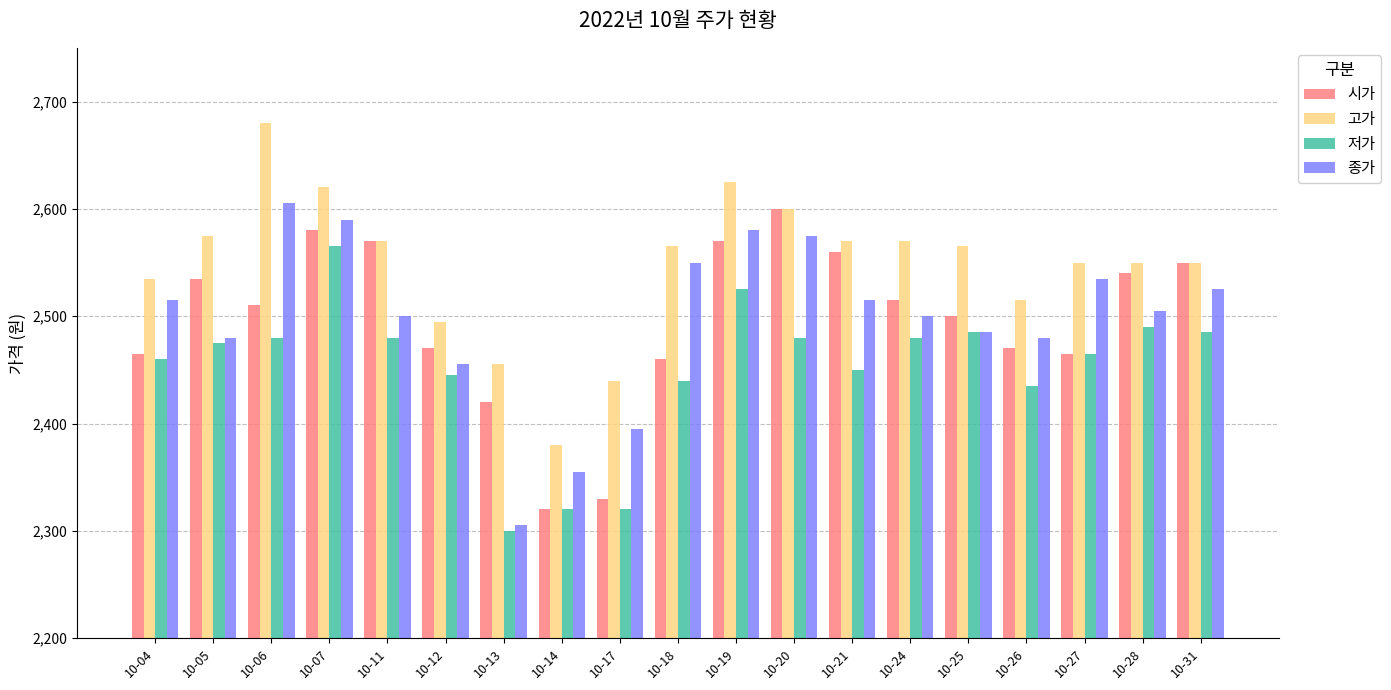

What is the minimum value for 종가?

2305